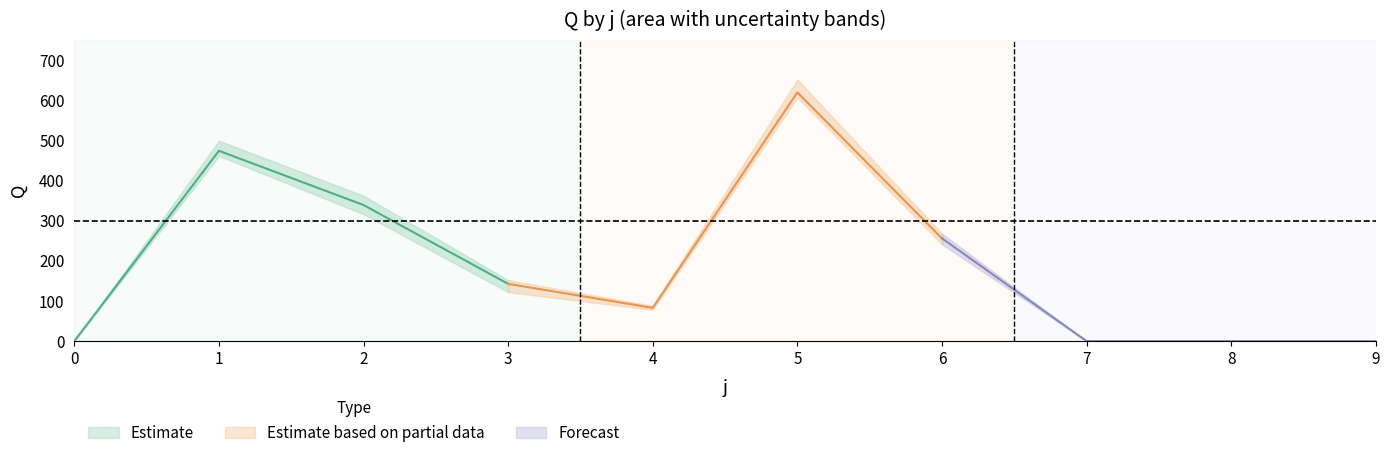

At how many categories does at least one series exceed 446?

2